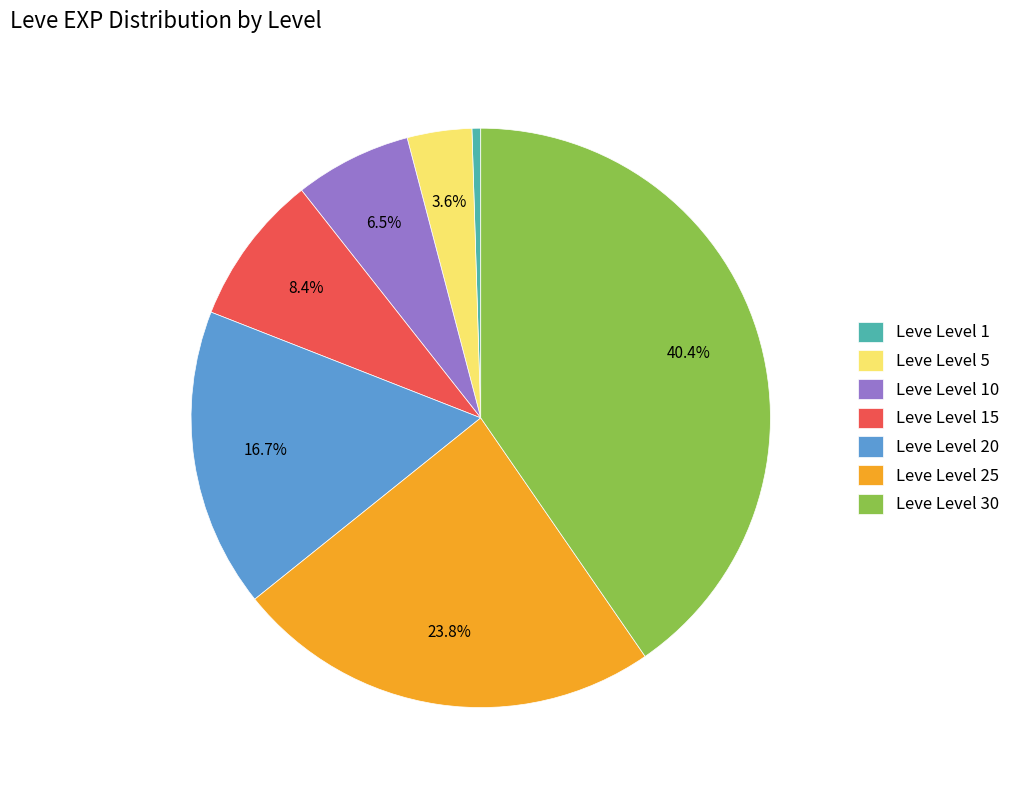

Does Leve Level 1 account for over 50% of the chart?

No